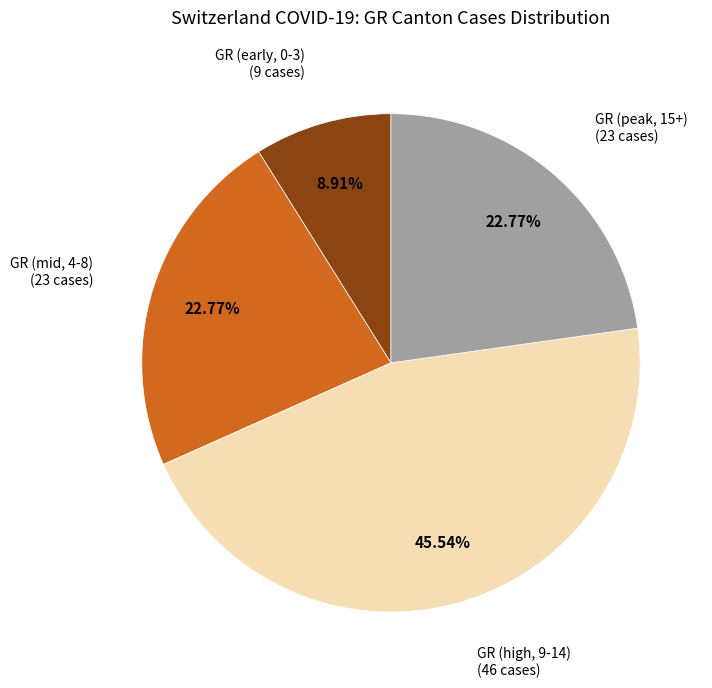

Which category has the biggest portion of the pie?

GR (high, 9-14)